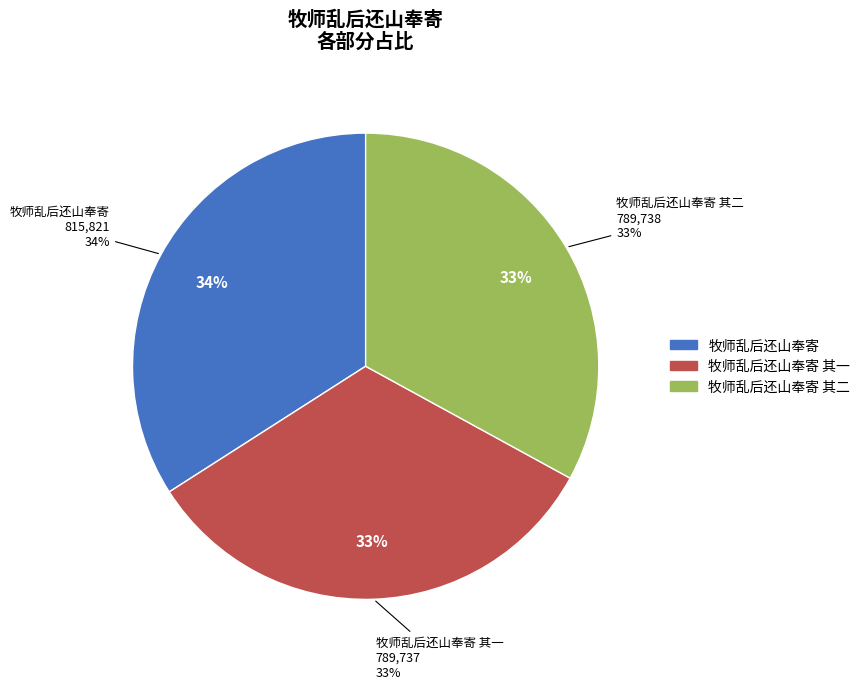

The 牧师乱后还山奉寄 slice represents 34% of the pie. True or false?

True